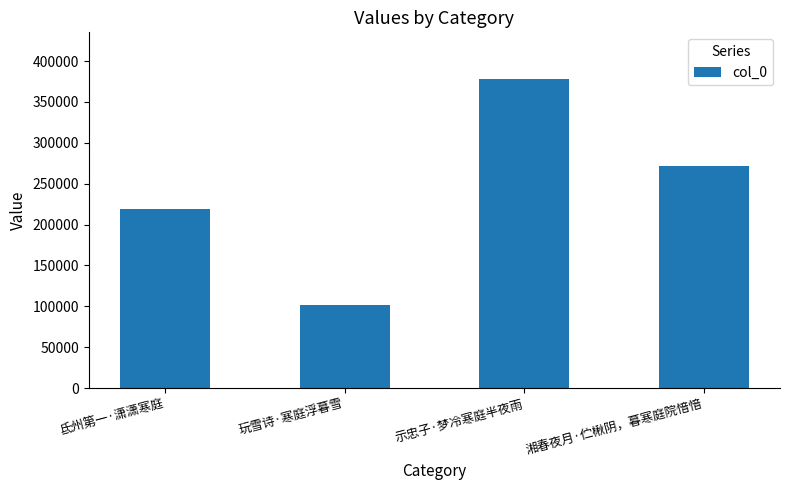

List the labels in order of value, largest first.

示忠子·梦冷寒庭半夜雨, 湘春夜月·伫楸阴，暮寒庭院愔愔, 氐州第一·潇潇寒庭, 玩雪诗·寒庭浮暮雪